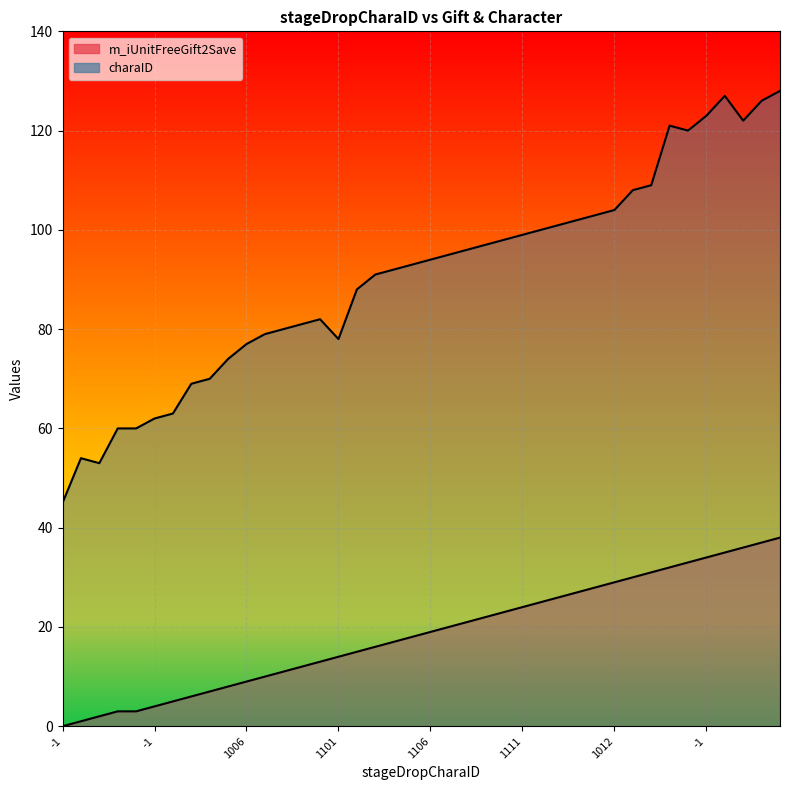

Reading left to right, transcribe all the data shown in this chart.

m_iUnitFreeGift2Save: 0	1	2	3	3	4	5	6	7	8	9	10	11	12	13	14	15	16	17	18	19	20	21	22	23	24	25	26	27	28	29	30	31	32	33	34	35	36	37	38
charaID: 45	54	53	60	60	62	63	69	70	74	77	79	80	81	82	78	88	91	92	93	94	95	96	97	98	99	100	101	102	103	104	108	109	121	120	123	127	122	126	128